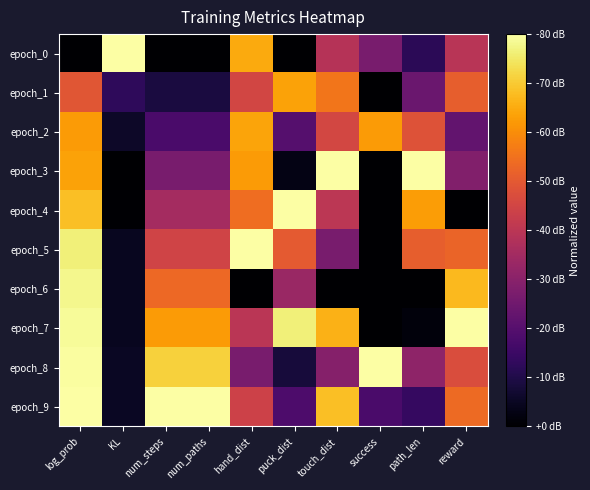

What is the difference between the highest and lowest values at reward?

1.0